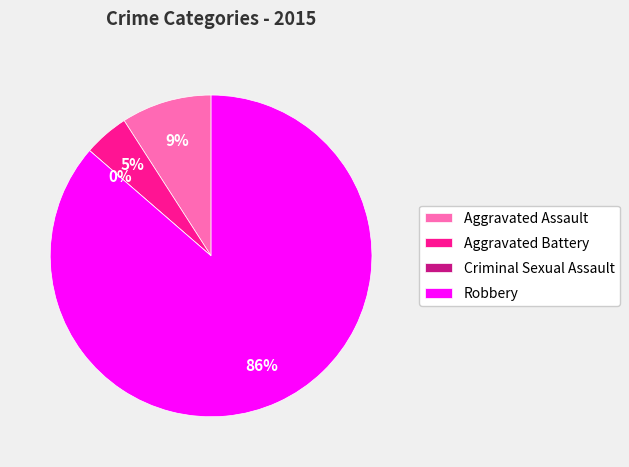

How many segments does this pie chart have?

4